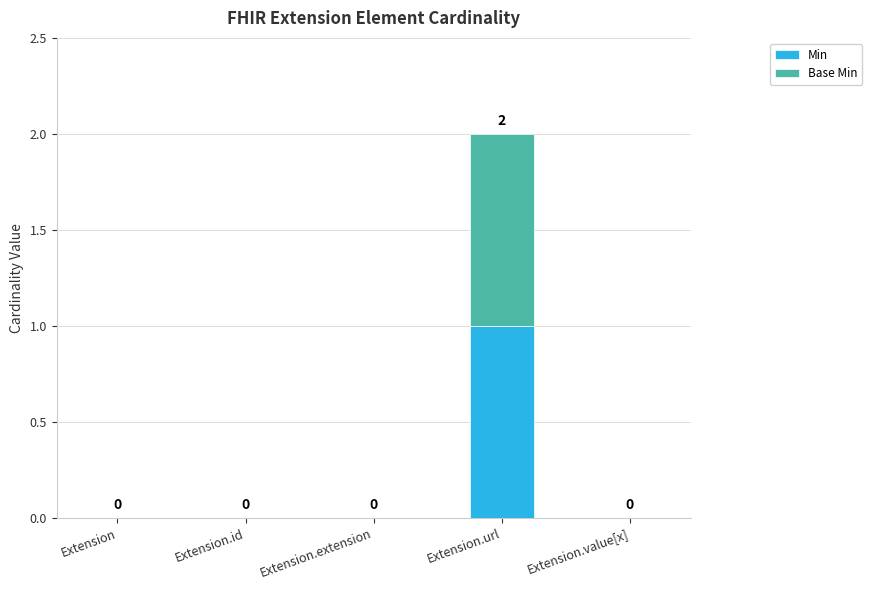

True or false: Min has a value of 1 at Extension.value[x].

False